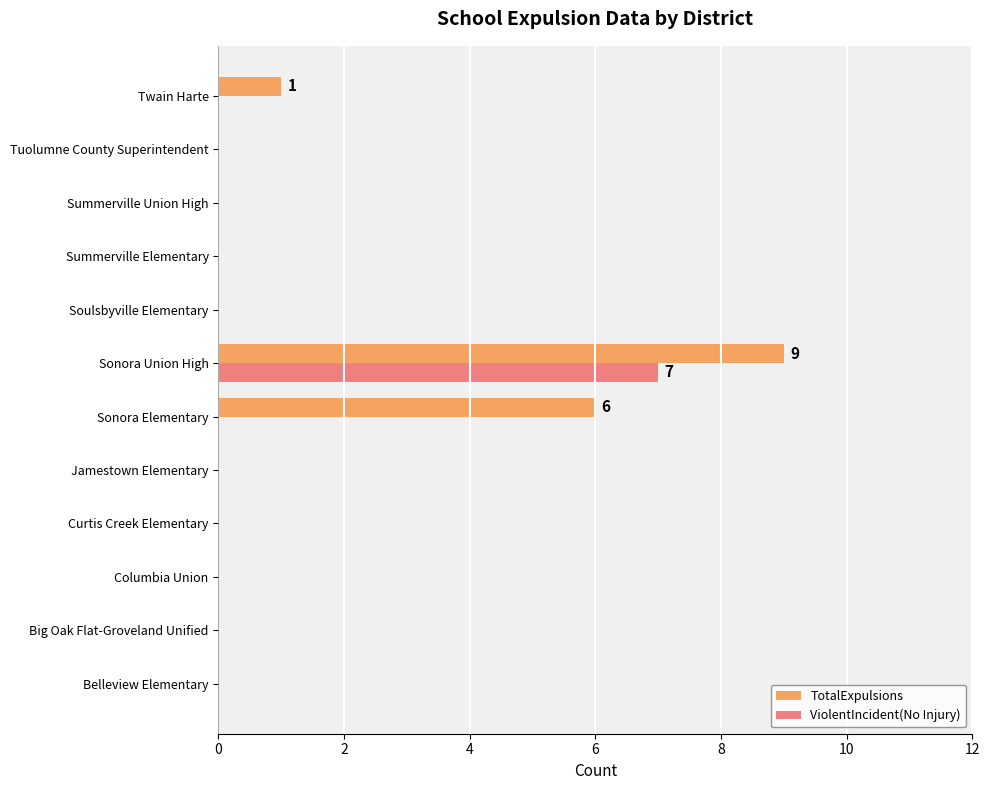

Which series has the largest total across all categories?

TotalExpulsions